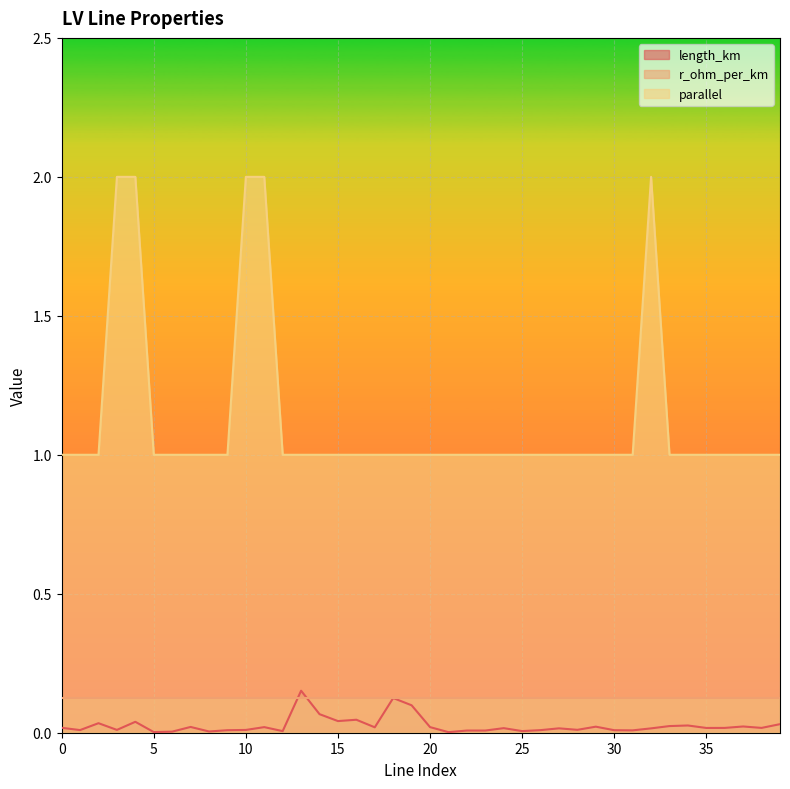

True or false: length_km has a value of 0.0 at 8.

False